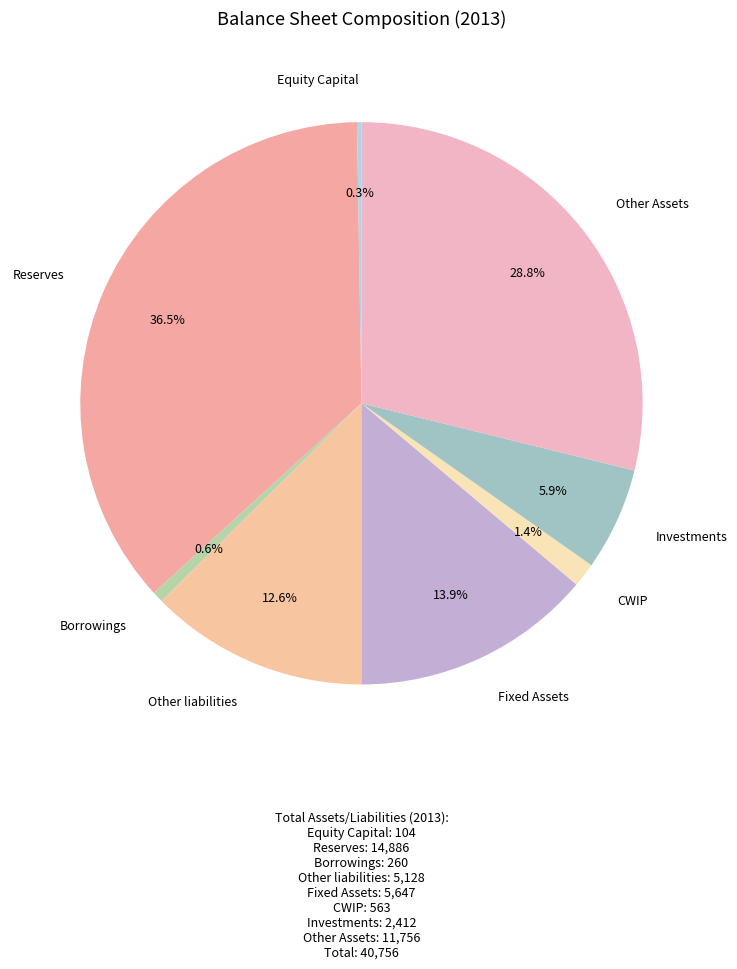

To the nearest percent, what portion does Borrowings represent?

1%